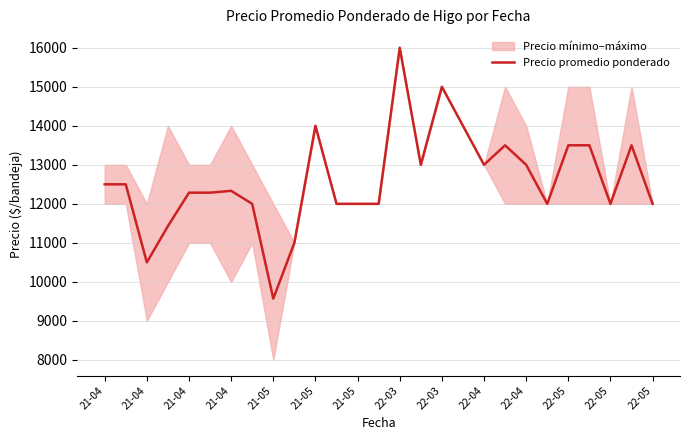

Reading right to left, extract all data points from this chart.

12000	13500	12000	13500	13500	12000	13000	13500	13000	14000	15000	13000	16000	12000	12000	12000	14000	11000	9571	12000	12333	12286	12286	11429	10500	12500	12500